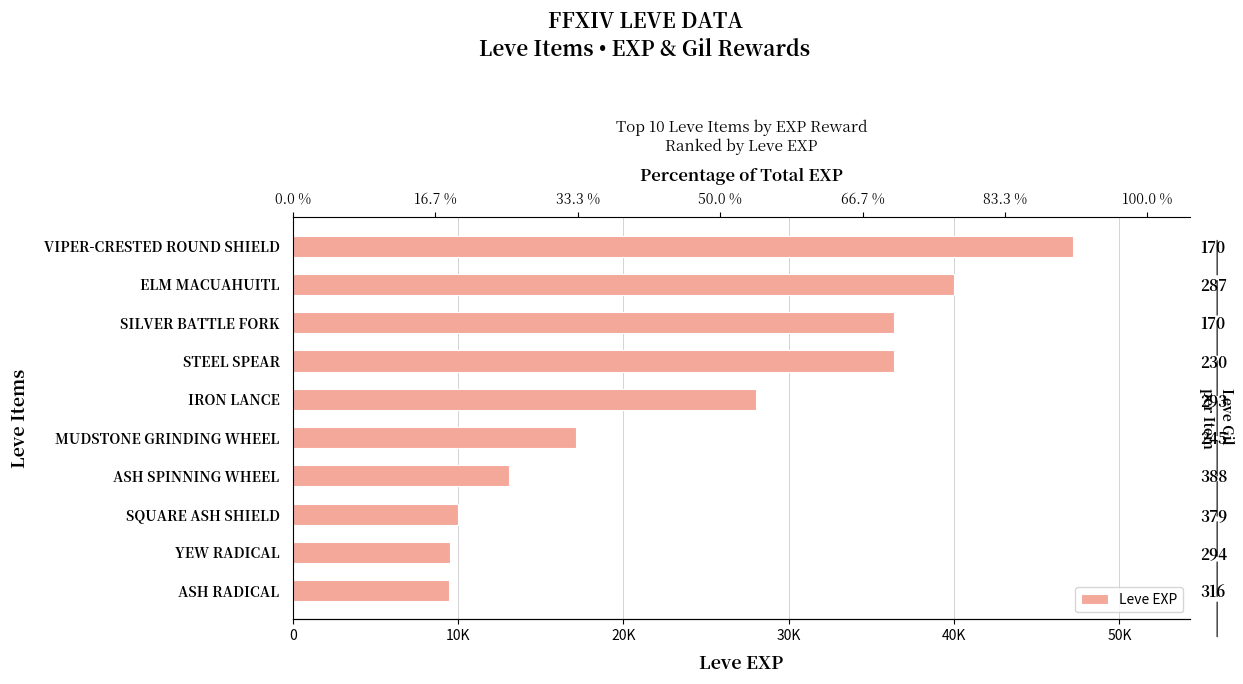

Reading left to right, transcribe all the data shown in this chart.

47200	39990	36390	36390	28010	17120	13090	9990	9540	9430